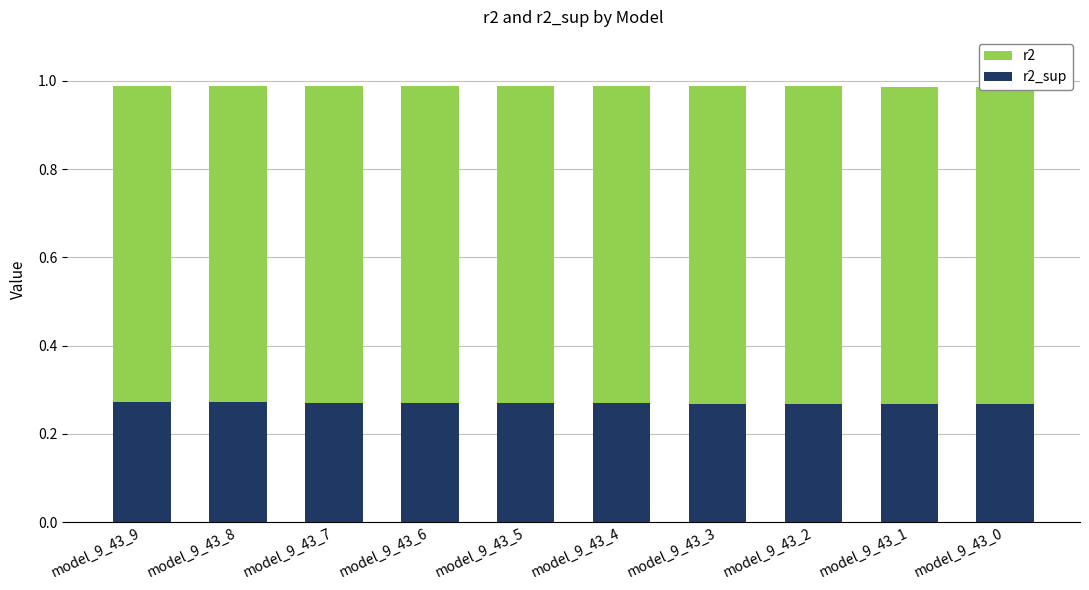

Which series has the widest spread of values?

r2_sup